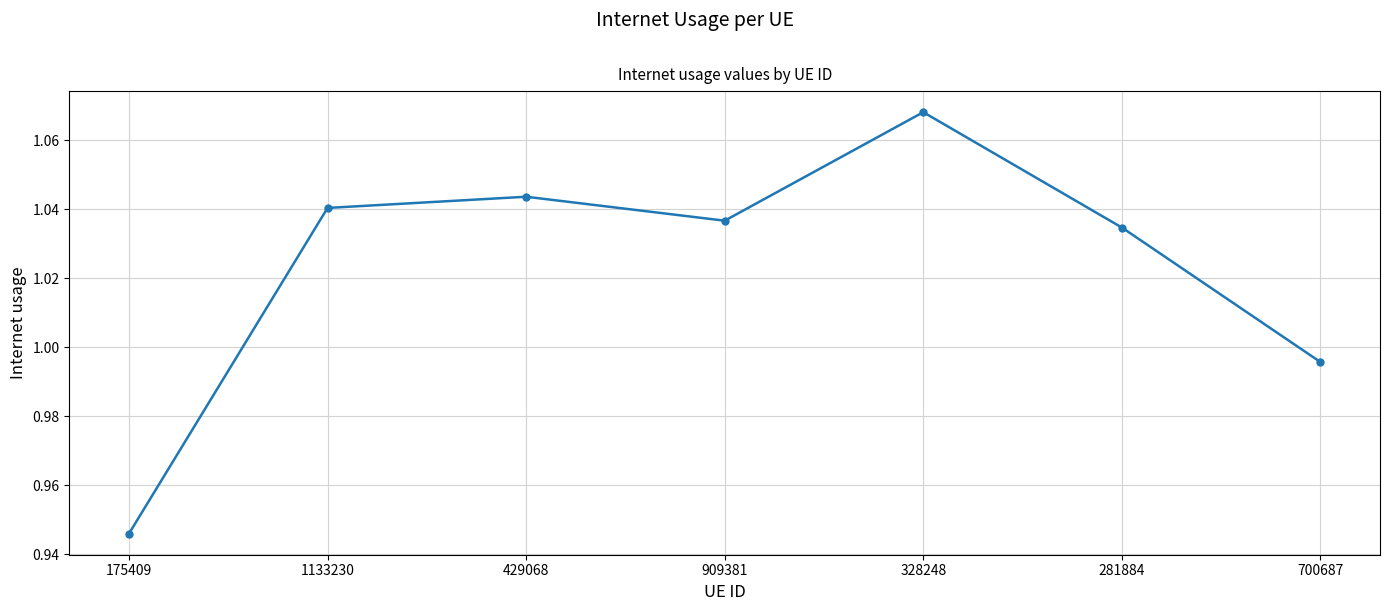

How many points are lower than both their immediate neighbors (excluding endpoints)?

1